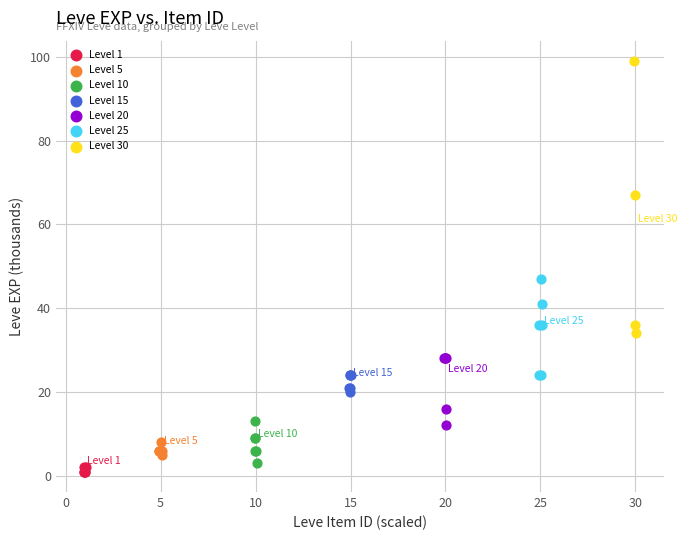

Which series reaches the minimum Y coordinate?

Level 1